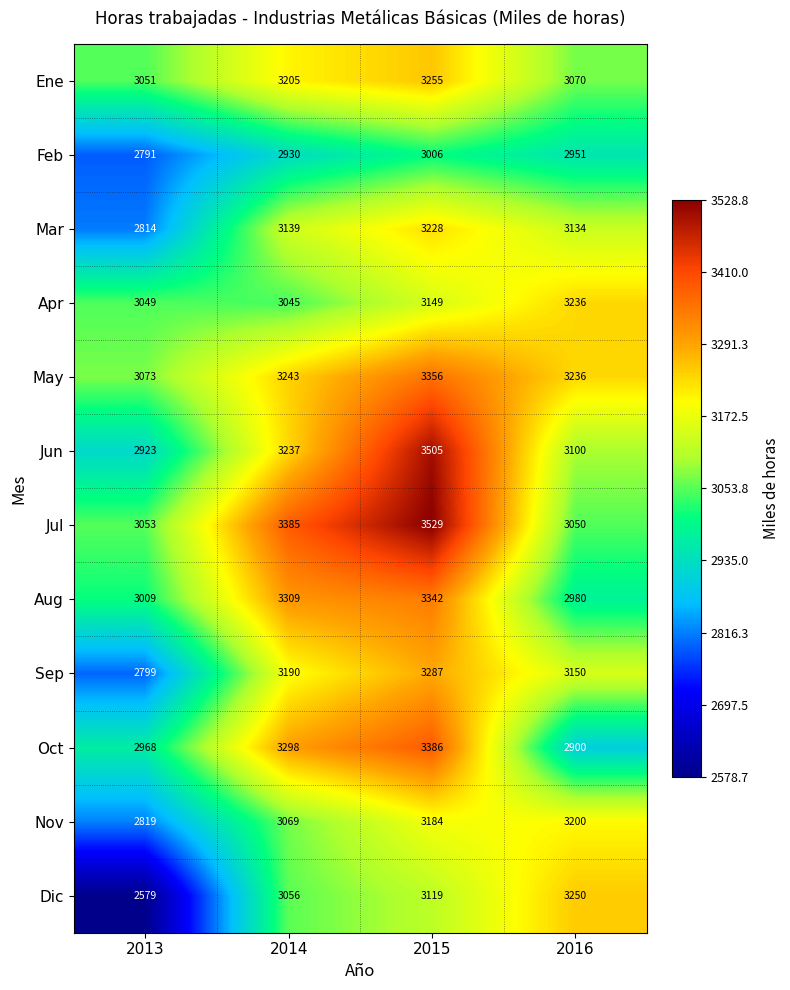

At which category is the sum across all series the highest?

2015